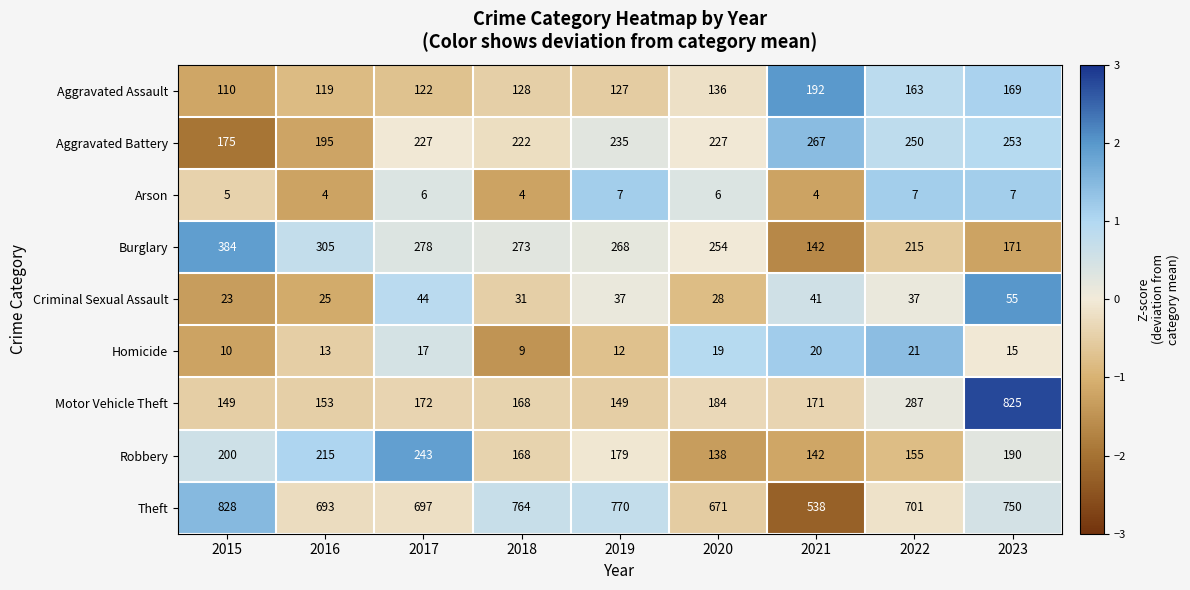

At which category is the sum across all series the highest?

2023